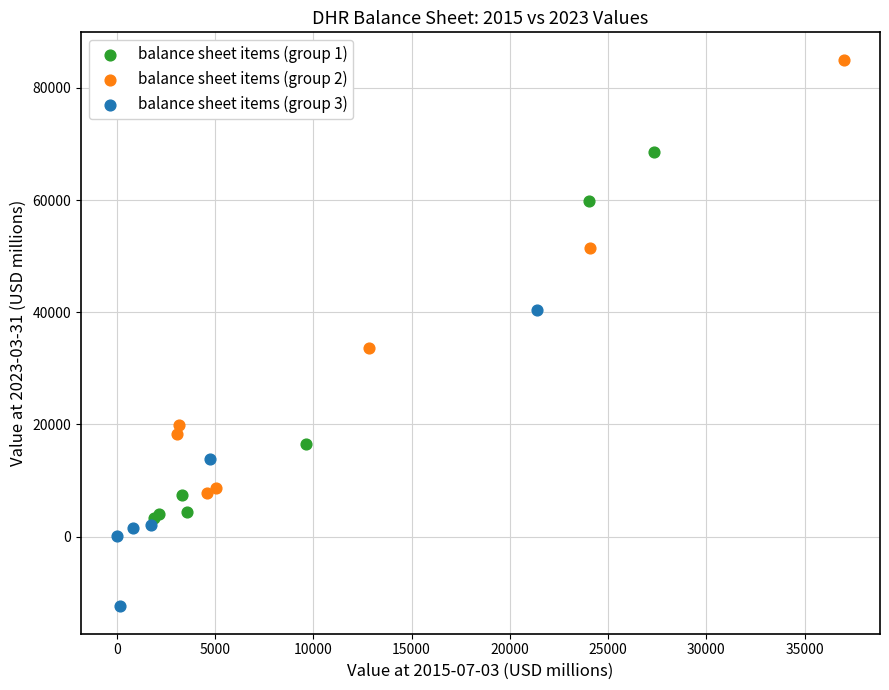

Which series contains the lowest Y value?

balance sheet items (group 3)